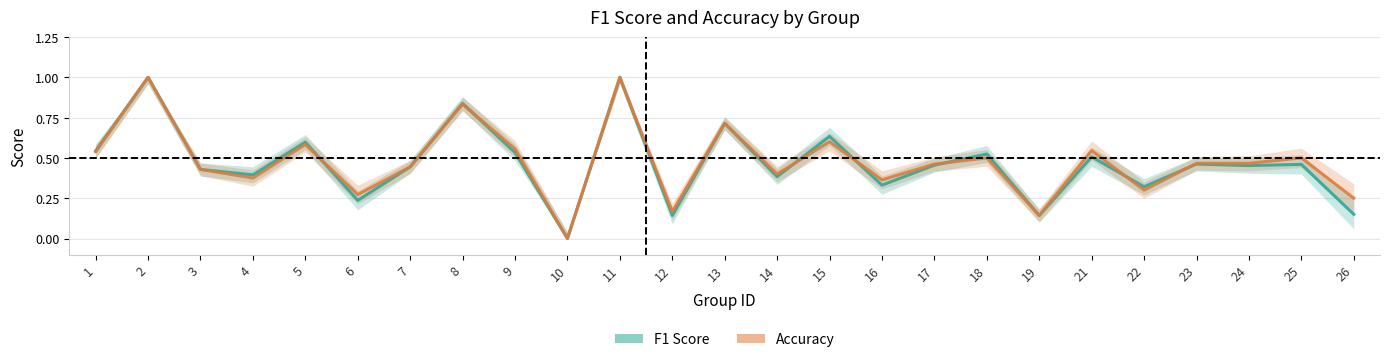

List the labels in order of Accuracy value, smallest first.

10, 19, 12, 26, 6, 22, 16, 4, 14, 3, 7, 17, 23, 24, 18, 25, 1, 21, 9, 5, 15, 13, 8, 2, 11